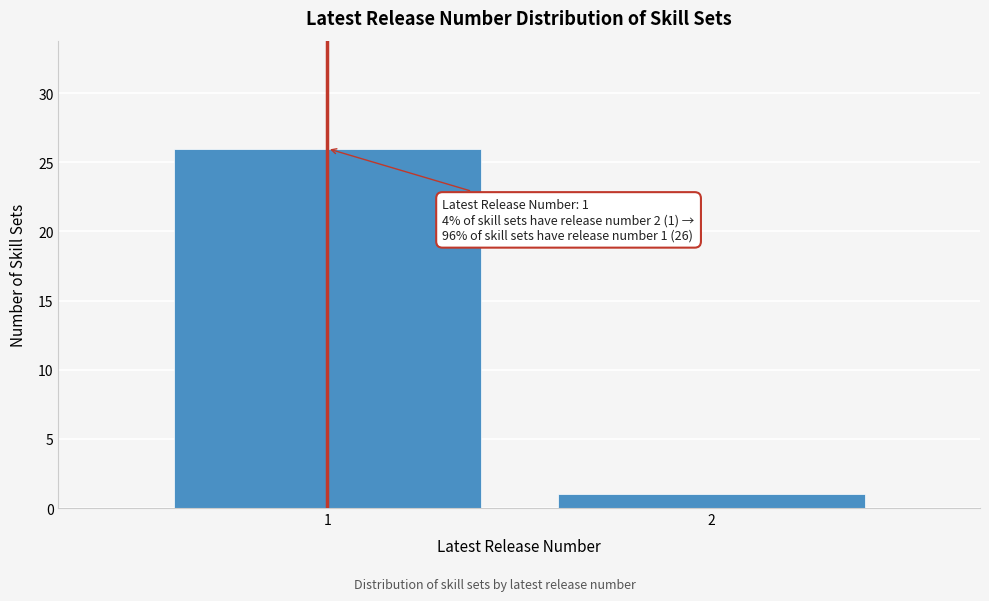

Reading left to right, list all the values displayed in this chart.

1=26	2=1